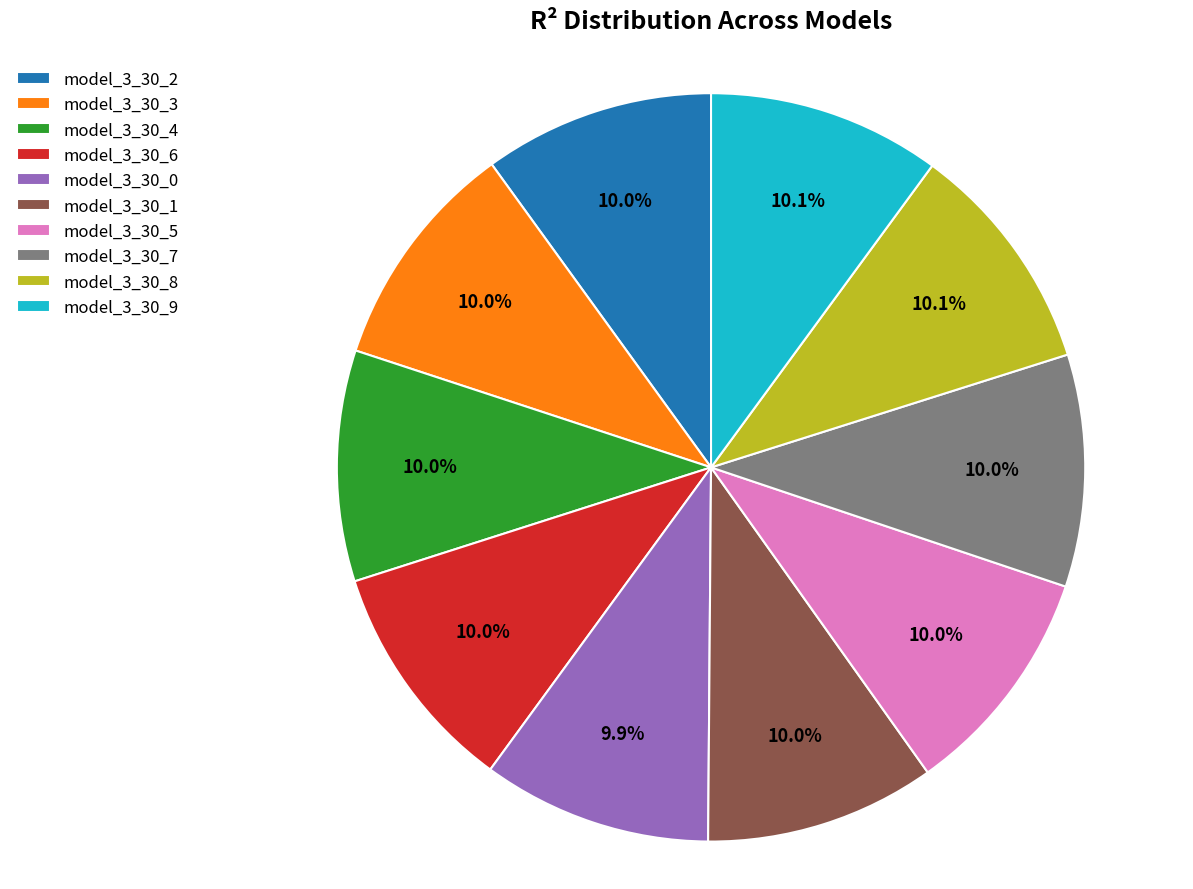

Count the number of slices in the pie.

10